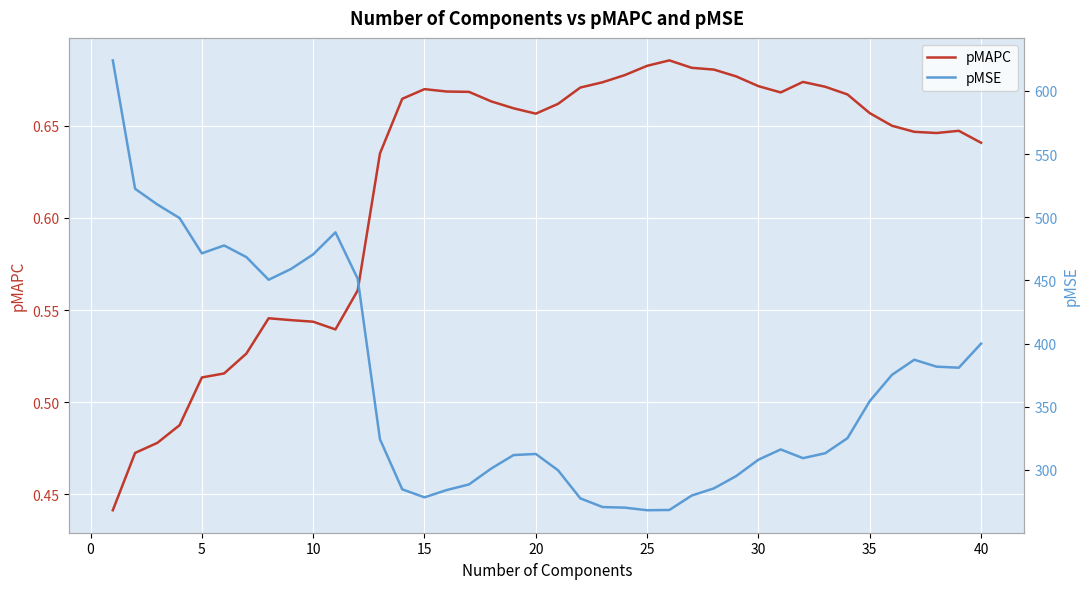

The pMSE series shows 162.1 at 5. True or false?

False